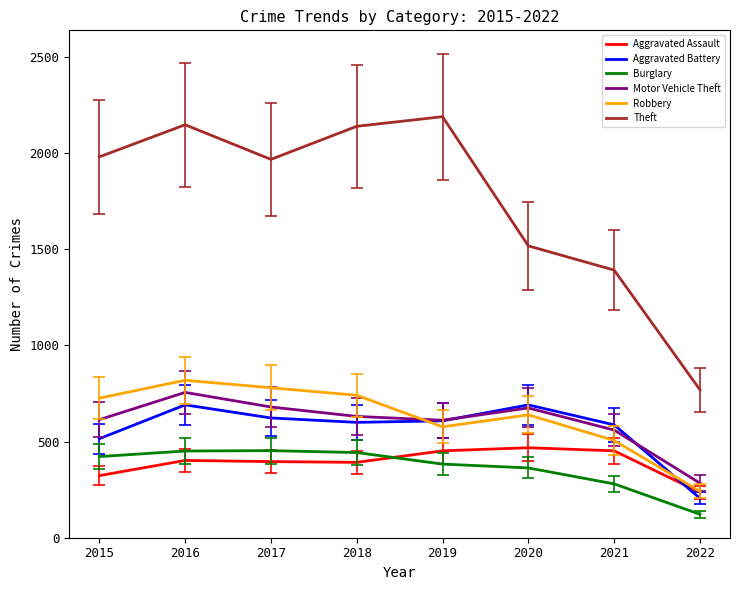

What is the minimum value for Robbery?

241